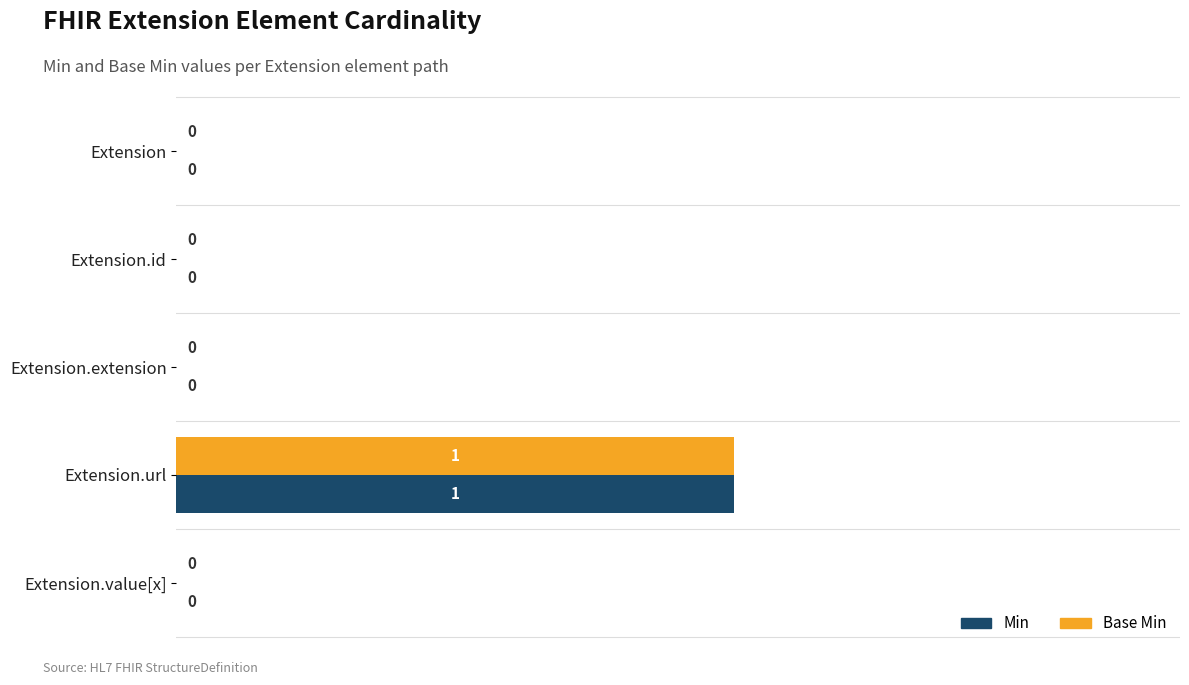

How many data points in Min are above 0?

1